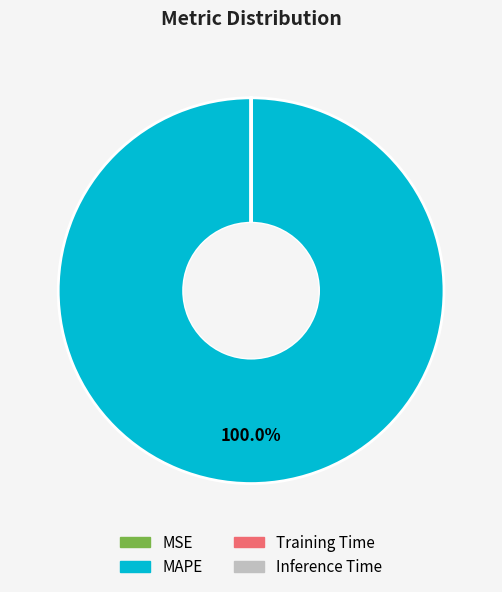

Which category has the biggest portion of the pie?

MAPE